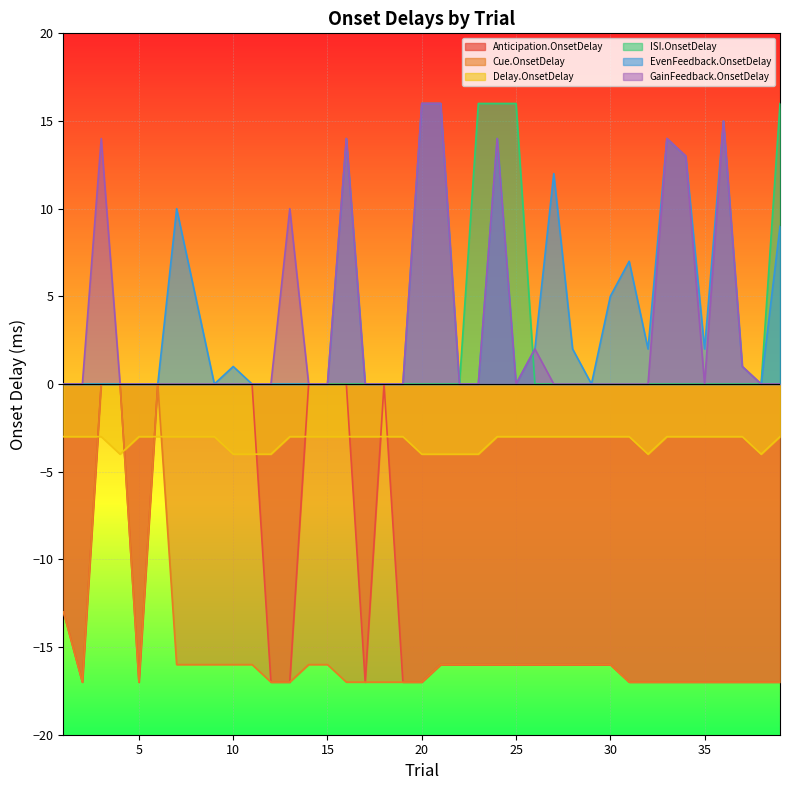

Reading right to left, what are all the values shown in this chart?

Anticipation.OnsetDelay: 39=-17	38=-17	37=-17	36=-17	35=-17	34=-17	33=-17	32=-17	31=-17	30=-16	29=-16	28=-16	27=-16	26=-16	25=-16	24=-16	23=-16	22=-16	21=-16	20=-17	19=-17	18=0	17=-17	16=0	15=0	14=0	13=-17	12=-17	11=0	10=0	9=0	8=0	7=0	6=0	5=-17	4=0	3=0	2=-17	1=-13
Cue.OnsetDelay: 39=-17	38=-17	37=-17	36=-17	35=-17	34=-17	33=-17	32=-17	31=-17	30=-16	29=-16	28=-16	27=-16	26=-16	25=-16	24=-16	23=-16	22=-16	21=-16	20=-17	19=-17	18=-17	17=-17	16=-17	15=-16	14=-16	13=-17	12=-17	11=-16	10=-16	9=-16	8=-16	7=-16	6=0	5=-17	4=0	3=0	2=-17	1=-13
Delay.OnsetDelay: 39=-3	38=-4	37=-3	36=-3	35=-3	34=-3	33=-3	32=-4	31=-3	30=-3	29=-3	28=-3	27=-3	26=-3	25=-3	24=-3	23=-4	22=-4	21=-4	20=-4	19=-3	18=-3	17=-3	16=-3	15=-3	14=-3	13=-3	12=-4	11=-4	10=-4	9=-3	8=-3	7=-3	6=-3	5=-3	4=-4	3=-3	2=-3	1=-3
ISI.OnsetDelay: 39=16	38=0	37=0	36=0	35=0	34=0	33=0	32=0	31=0	30=0	29=0	28=0	27=0	26=0	25=16	24=16	23=16	22=0	21=0	20=0	19=0	18=0	17=0	16=0	15=0	14=0	13=0	12=0	11=0	10=0	9=0	8=0	7=0	6=0	5=0	4=0	3=0	2=0	1=0
EvenFeedback.OnsetDelay: 39=9	38=0	37=1	36=15	35=2	34=13	33=14	32=2	31=7	30=5	29=0	28=2	27=12	26=2	25=0	24=14	23=0	22=0	21=16	20=16	19=0	18=0	17=0	16=14	15=0	14=0	13=0	12=0	11=0	10=1	9=0	8=5	7=10	6=0	5=0	4=0	3=0	2=0	1=0
GainFeedback.OnsetDelay: 39=0	38=0	37=1	36=15	35=0	34=13	33=14	32=0	31=0	30=0	29=0	28=0	27=0	26=2	25=0	24=14	23=0	22=0	21=16	20=16	19=0	18=0	17=0	16=14	15=0	14=0	13=10	12=0	11=0	10=0	9=0	8=0	7=0	6=0	5=0	4=0	3=14	2=0	1=0